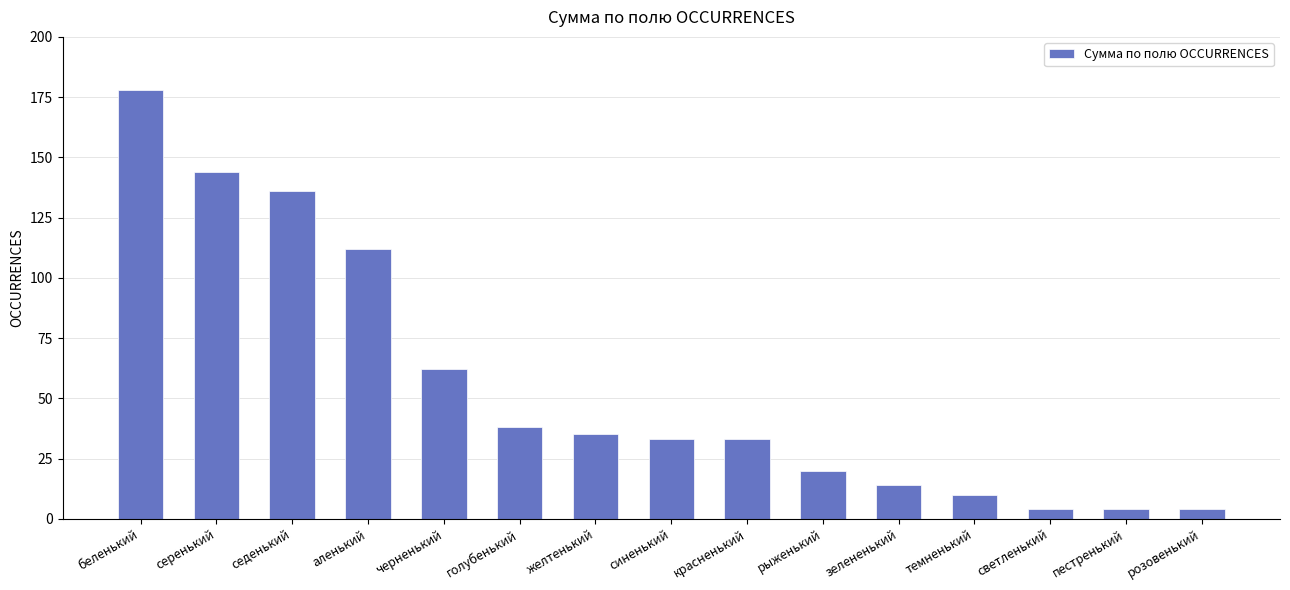

Reading right to left, transcribe all the data shown in this chart.

4	4	4	10	14	20	33	33	35	38	62	112	136	144	178